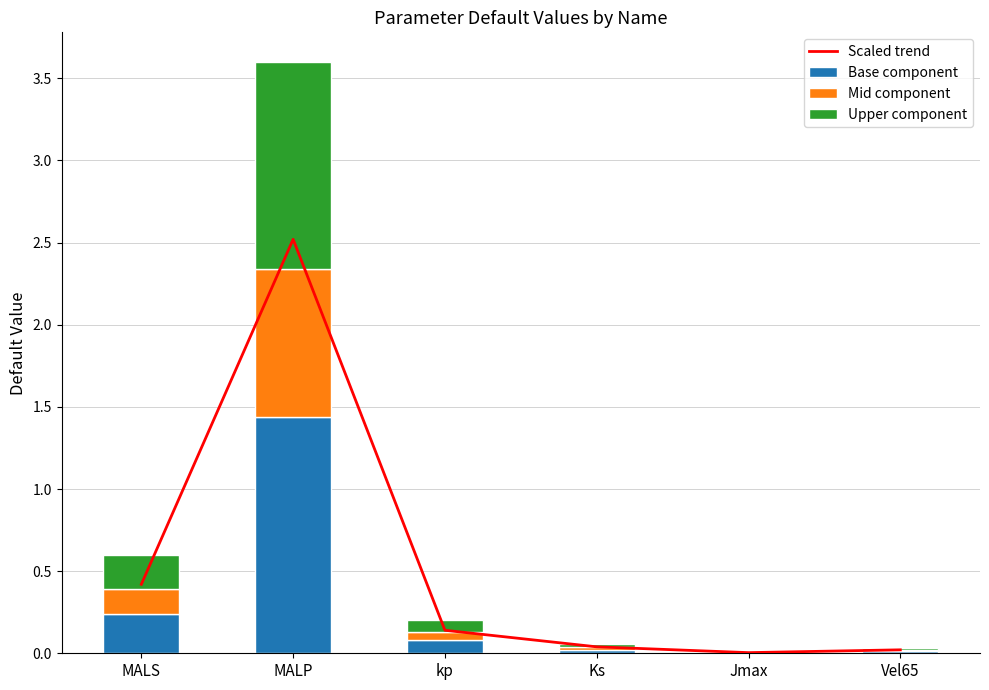

At how many categories does at least one series exceed 1?

1